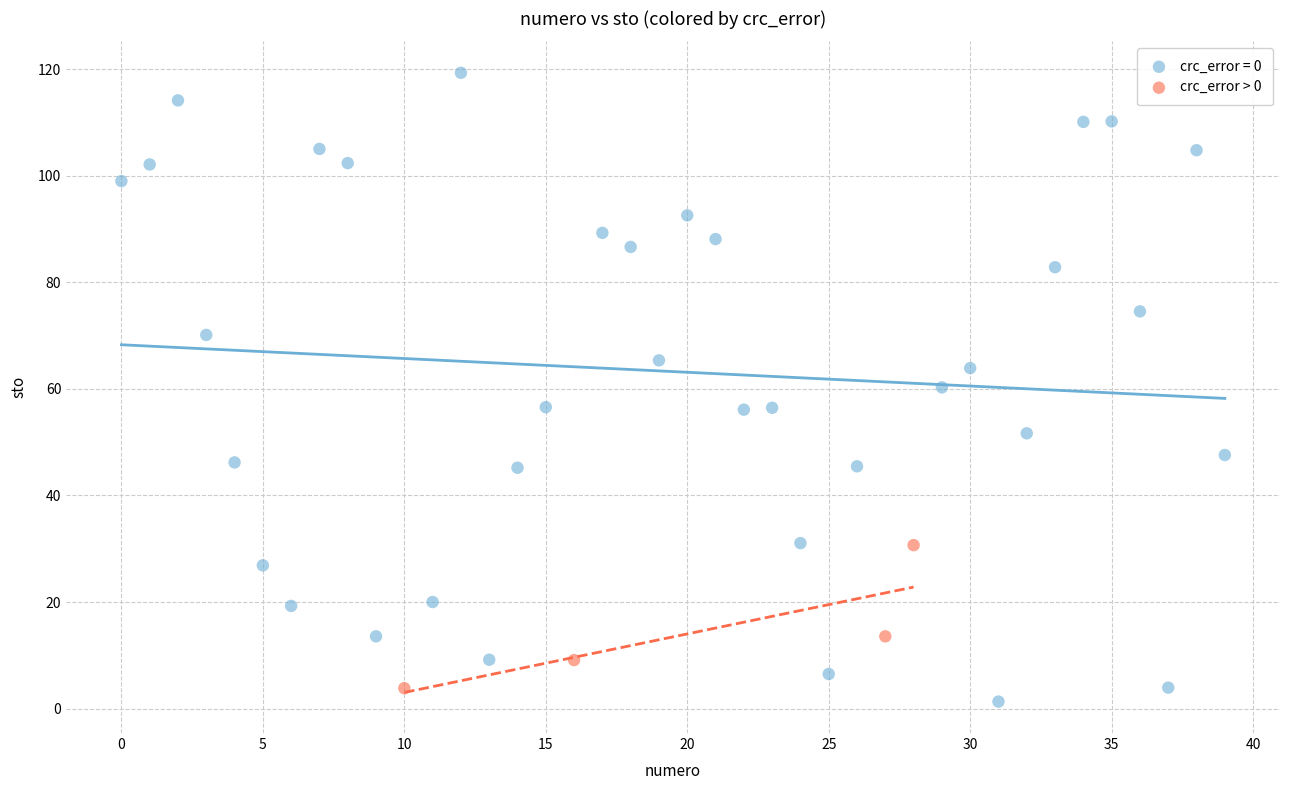

Which series contains the highest Y value?

crc_error = 0